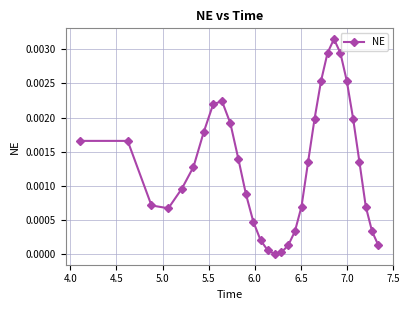

Does the chart display data point markers on the line(s)?

Yes